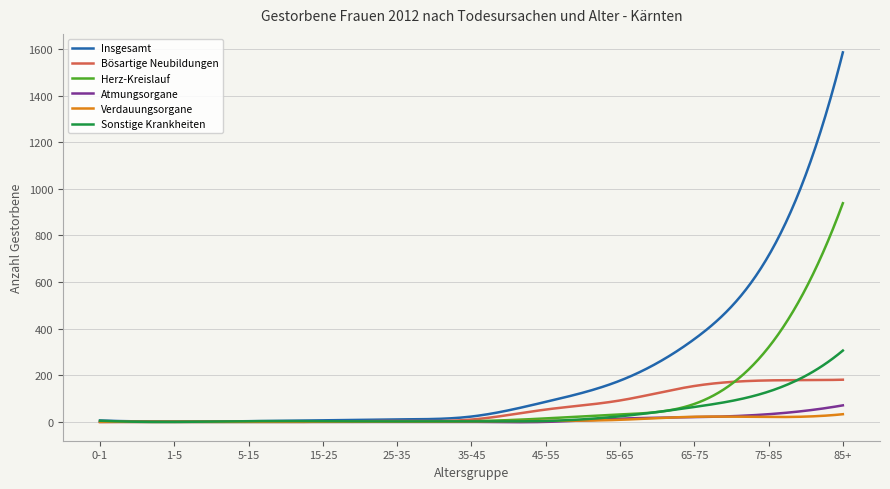

Which series has the largest range (max minus min)?

Insgesamt